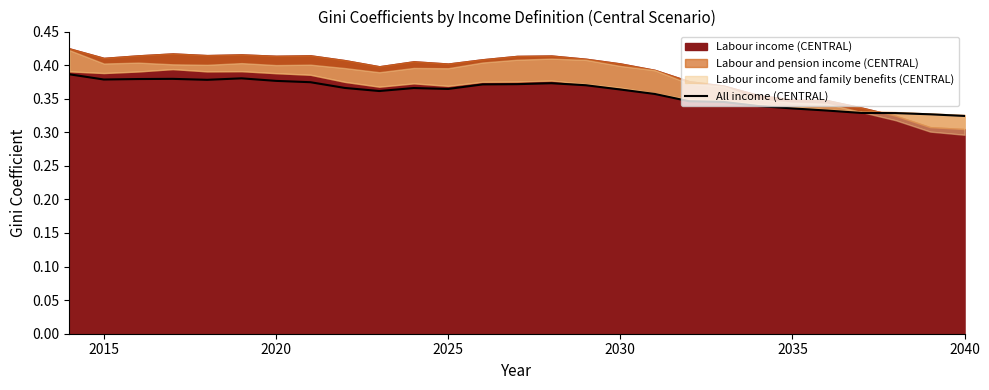

Is it true that the value at 10 is 0.5?

False